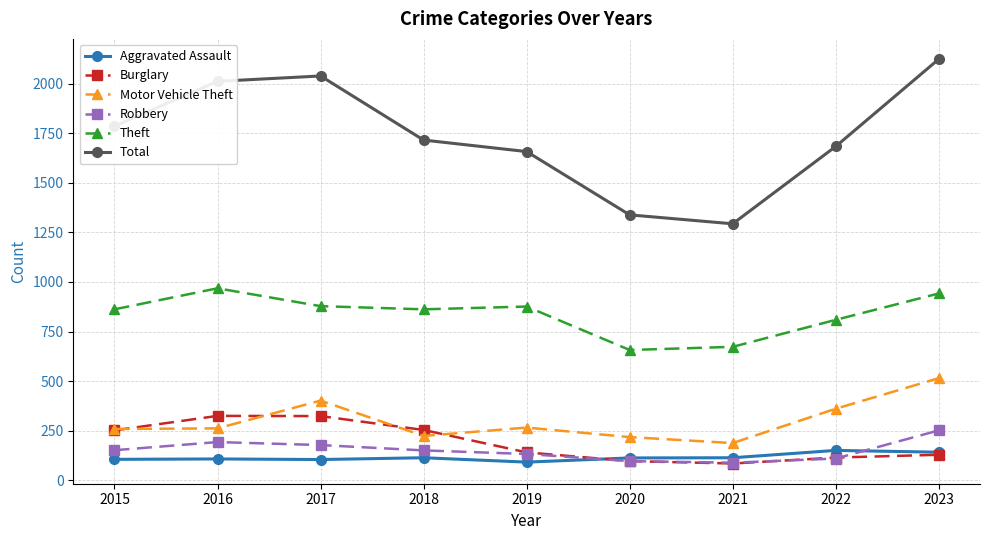

Which series has the largest total across all categories?

Total